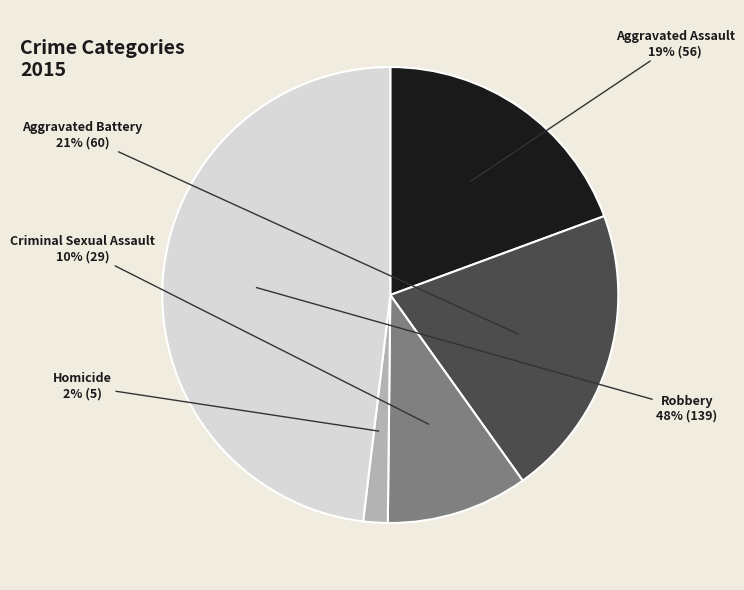

To the nearest percent, what is the difference between the largest and smallest slice percentages?

46%